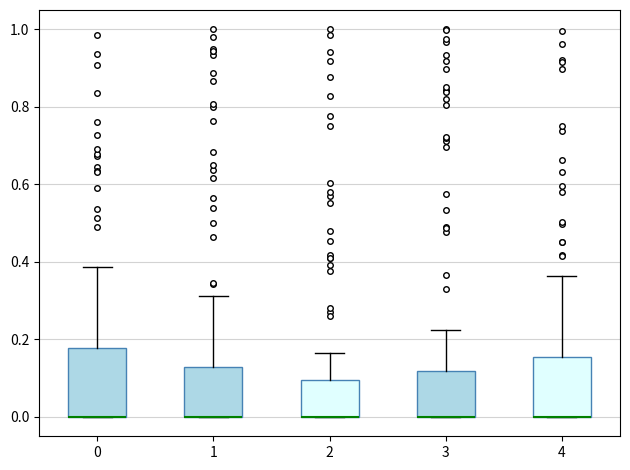

Reading left to right, read every box against the y-axis: the position of its median line, the range the box covers, and the ends of its whiskers. The values are not printed on the chart, so give them approximately, as read against the axis.

0: median 0.00 (drawn on the box's lower edge), box 0.00 to 0.18, whiskers 0.00 to 0.38
1: median 0.00 (drawn on the box's lower edge), box 0.00 to 0.12, whiskers 0.00 to 0.32
2: median 0.00 (drawn on the box's lower edge), box 0.00 to 0.10, whiskers 0.00 to 0.16
3: median 0.00 (drawn on the box's lower edge), box 0.00 to 0.12, whiskers 0.00 to 0.22
4: median 0.00 (drawn on the box's lower edge), box 0.00 to 0.16, whiskers 0.00 to 0.36